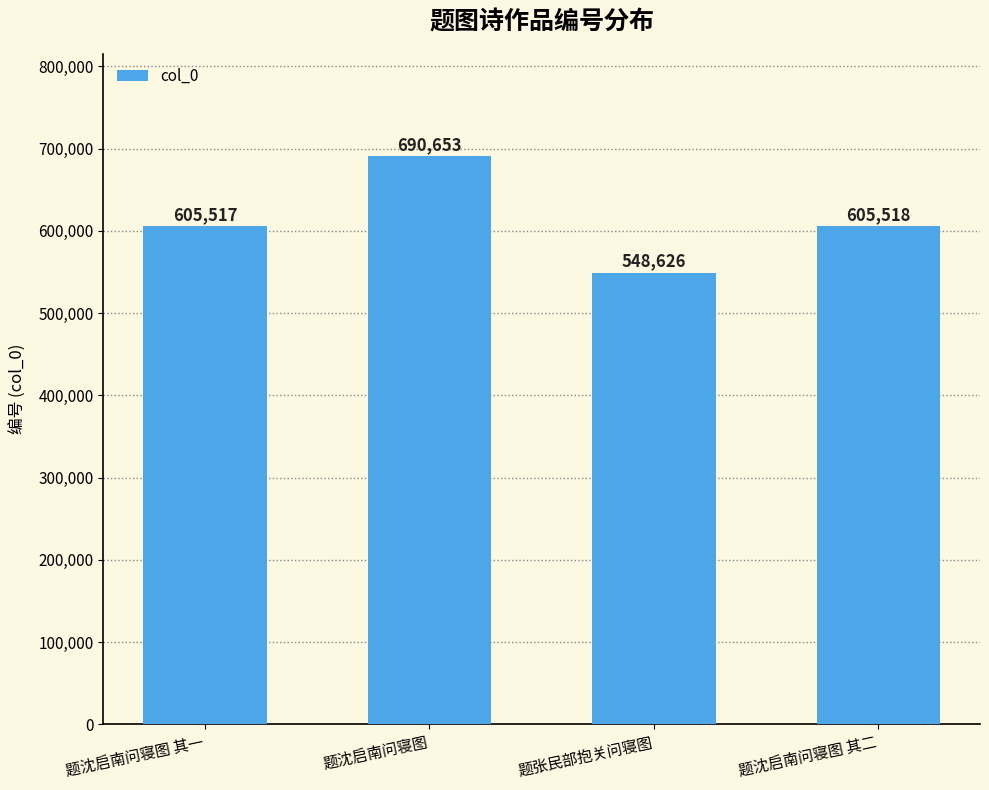

What value does the data have at 题沈启南问寝图 其一, to the nearest 100?

605500